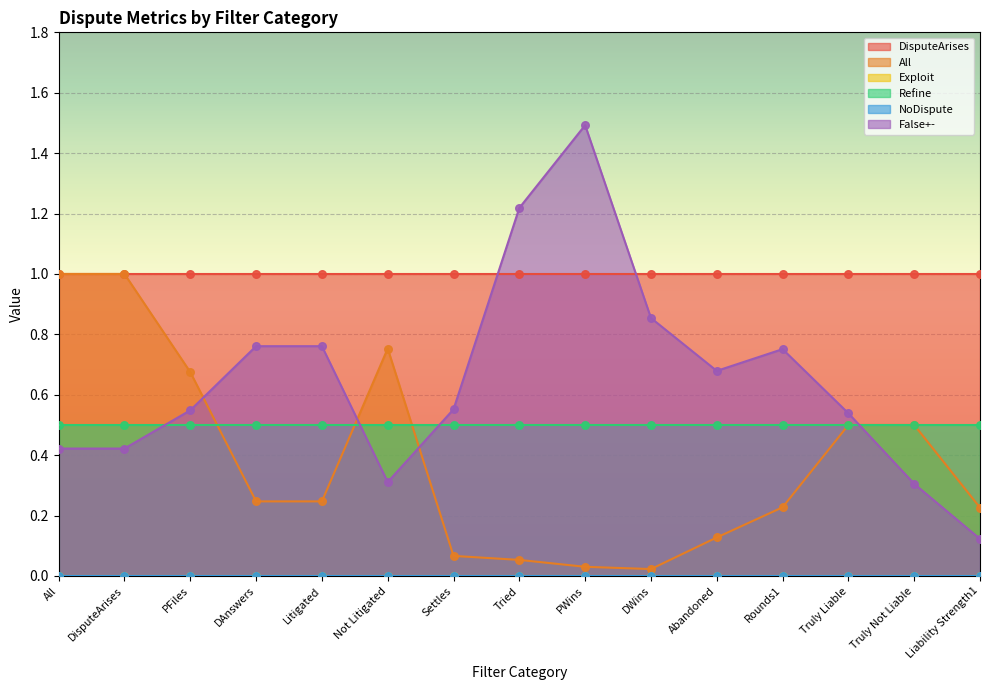

Which series has the widest spread of Y values?

False+-